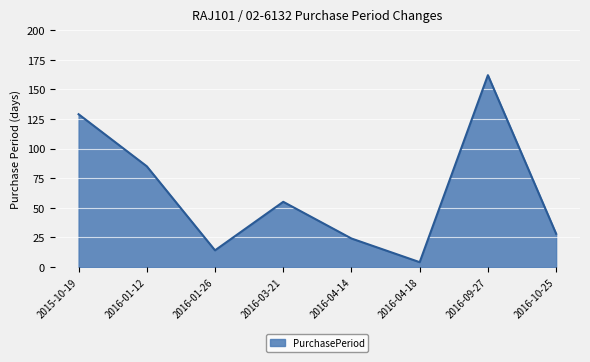

Approximately how many times larger is the value at 2016-01-12 compared to 2016-10-25?

3.0